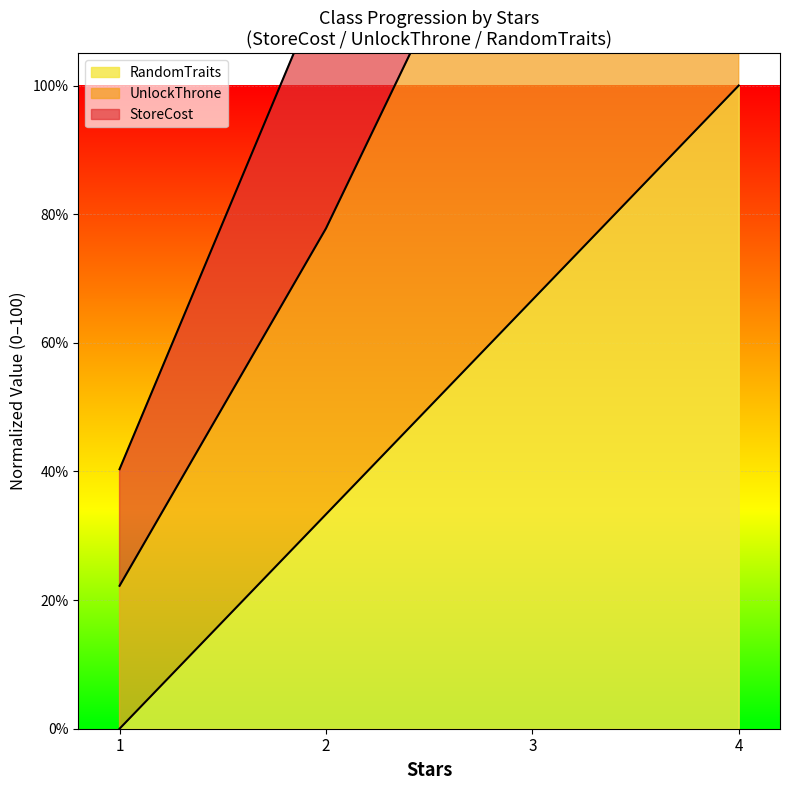

What is the difference between the second highest and minimum values in the RandomTraits series?

66.7